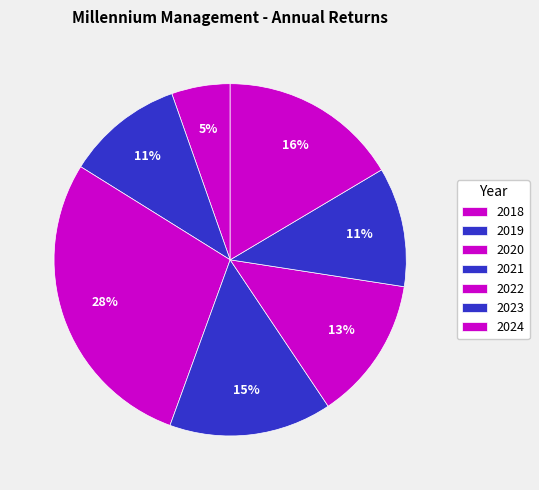

The 2022 slice represents 13% of the pie. True or false?

True